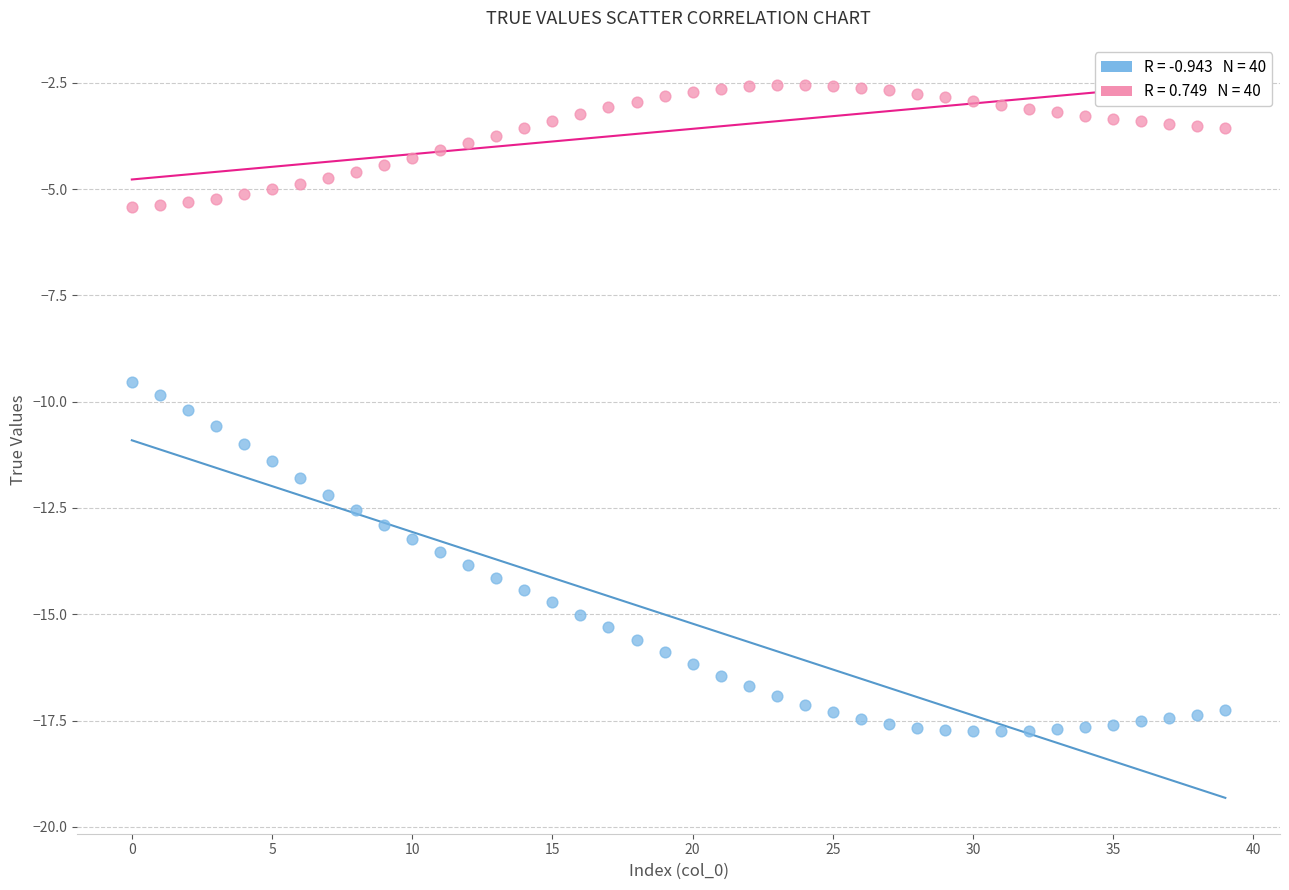

Across all data points, what is the range of Y values (max minus min)?

15.2